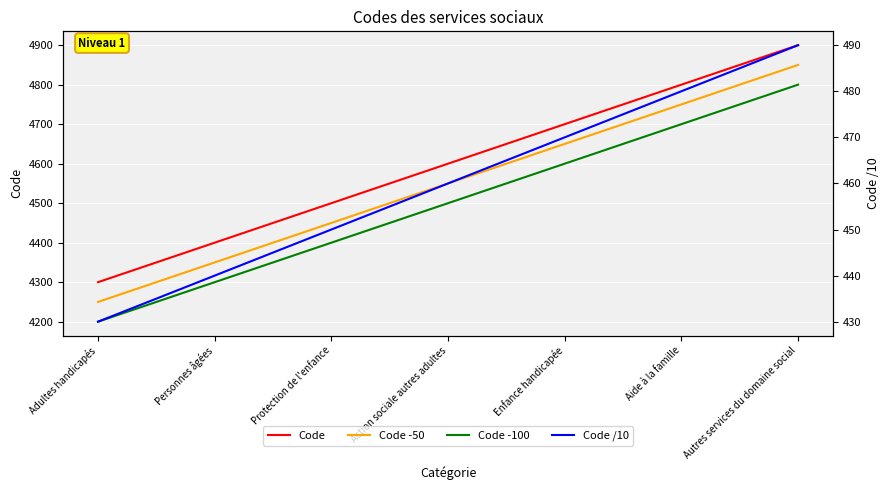

At which category is the sum across all series the highest?

Autres services du domaine social